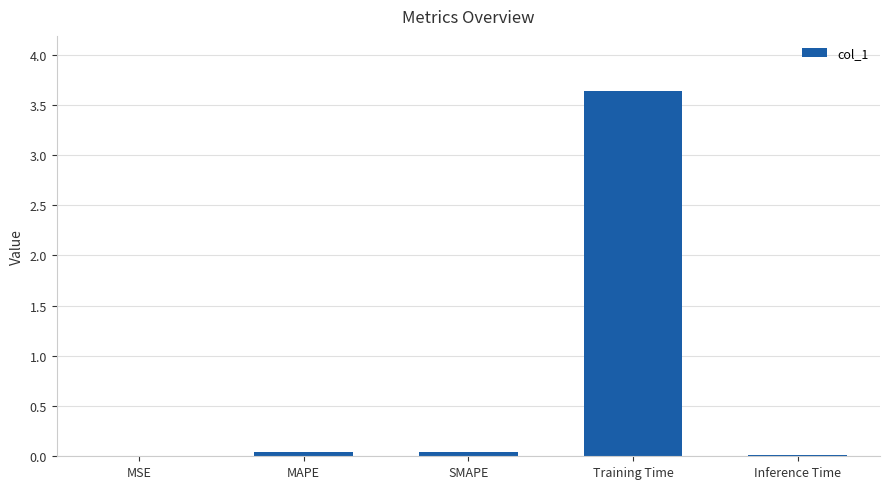

At which category does the chart reach its peak across all series?

Training Time